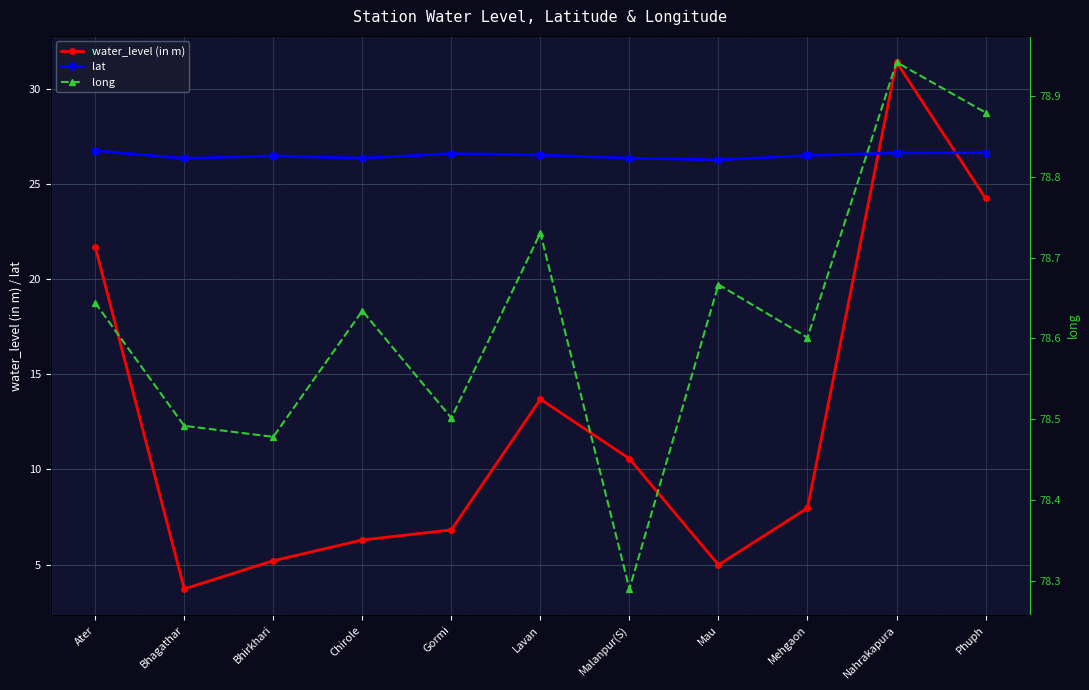

What are all the series names shown in the legend?

water_level (in m), lat, long